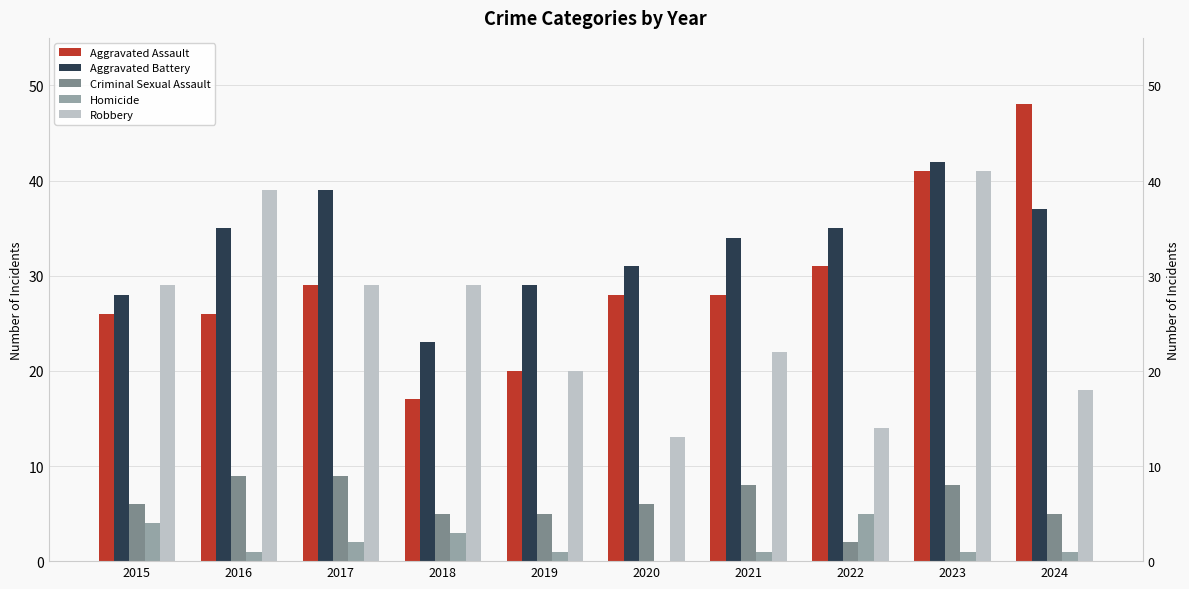

Is the value of Homicide at 2019 greater than the value of Criminal Sexual Assault at 2022?

No